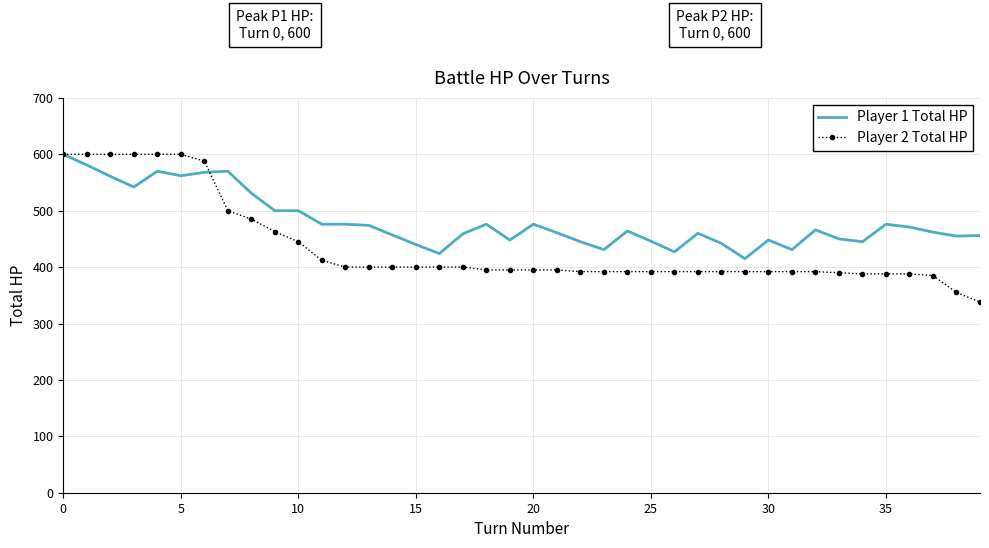

List the series in order of their overall mean, lowest first.

Player 2 Total HP, Player 1 Total HP